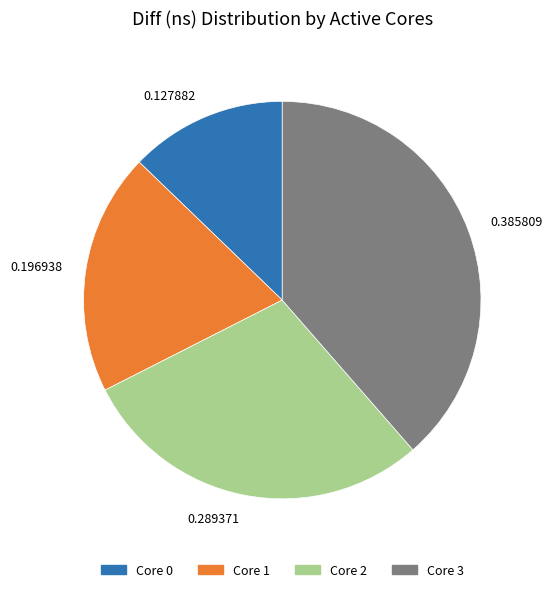

Approximately how many times larger is the value at 0.196938 compared to 0.289371?

0.7